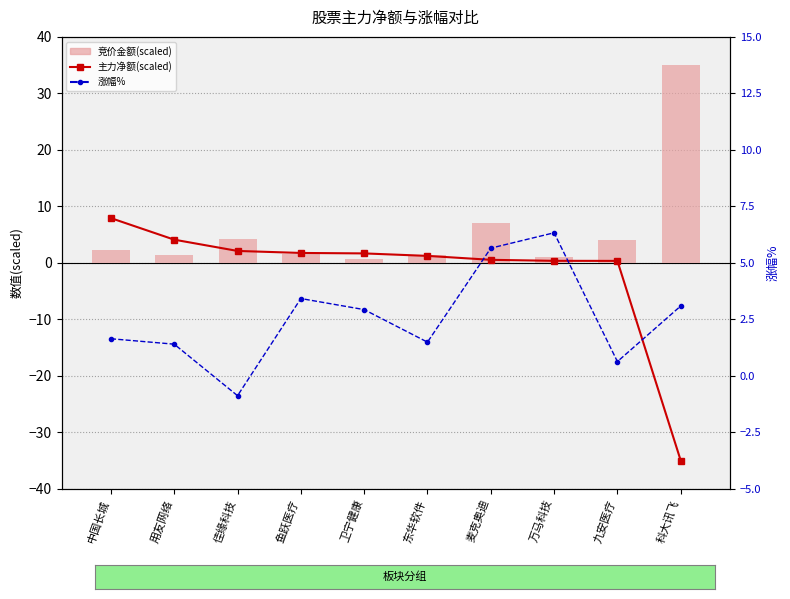

What is the sum of all 涨幅% values?

25.7